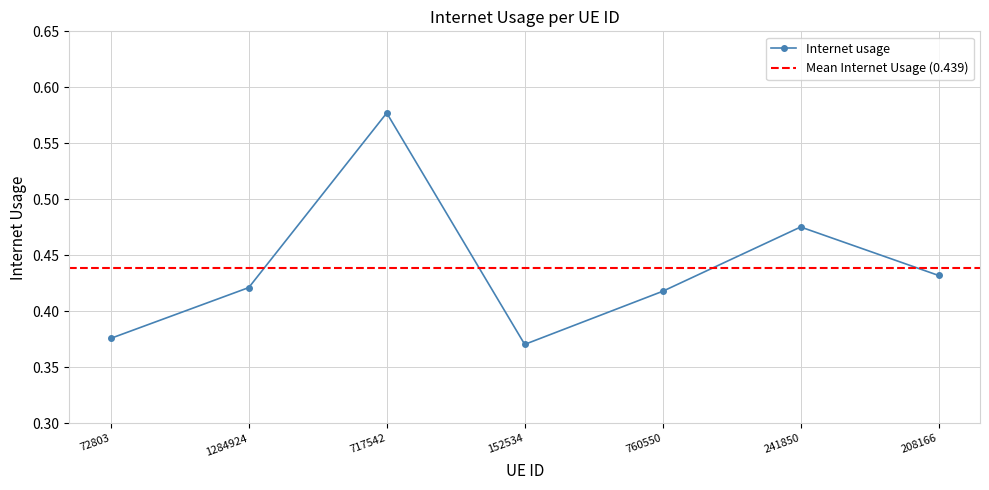

Reading left to right, list all the values displayed in this chart.

72803=0.4	1284924=0.4	717542=0.6	152534=0.4	760550=0.4	241850=0.5	208166=0.4